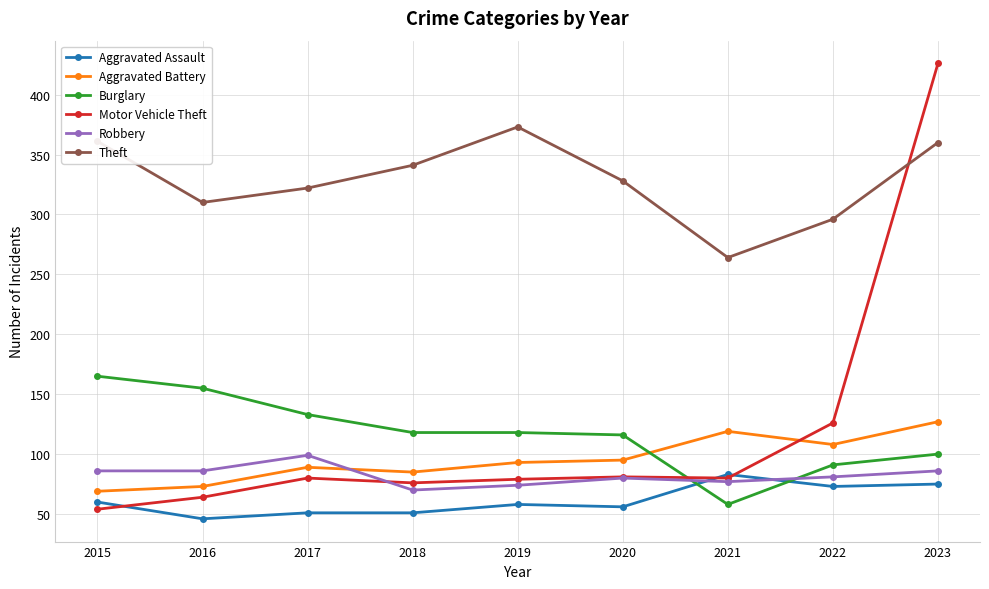

The Robbery series shows 74 at 2019. True or false?

True